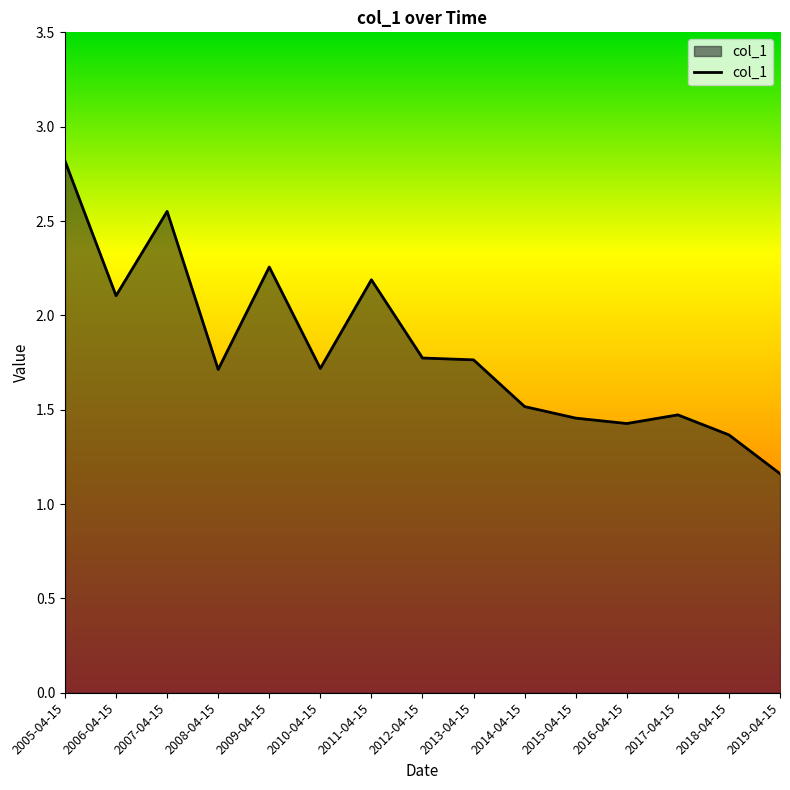

Which label corresponds to the largest value in the chart?

2005-04-15